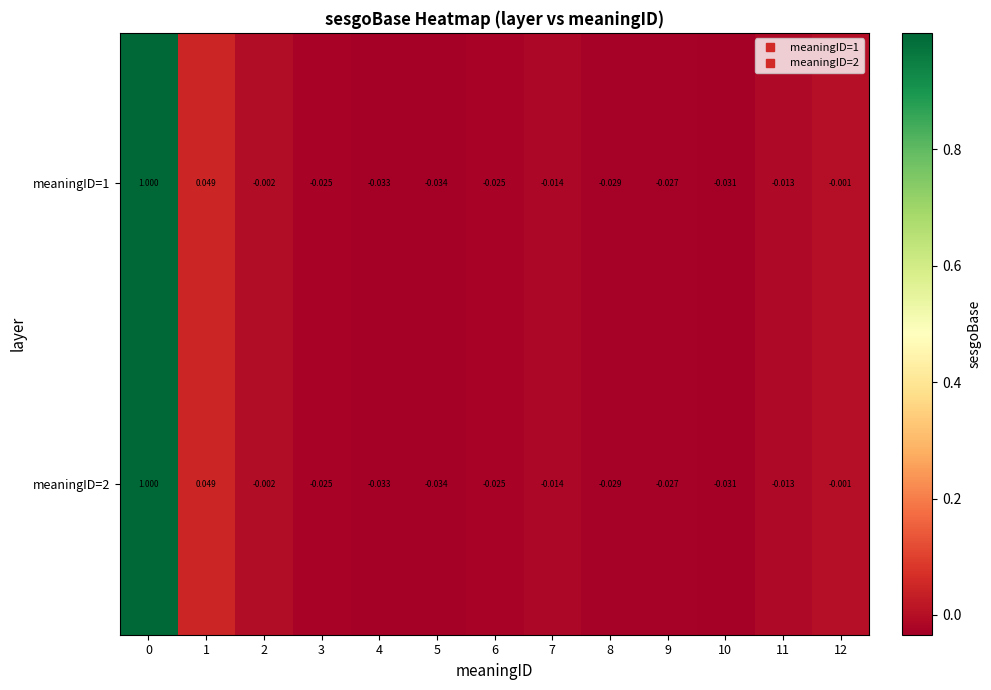

How many values in the meaningID=1 series exceed 0?

2